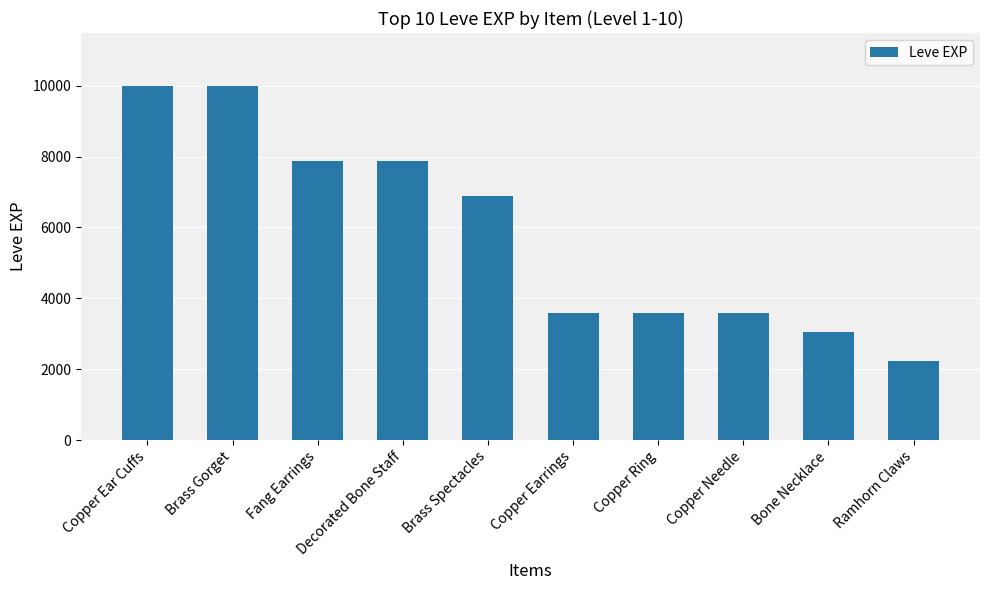

The value at Bone Necklace is 3040. True or false?

True